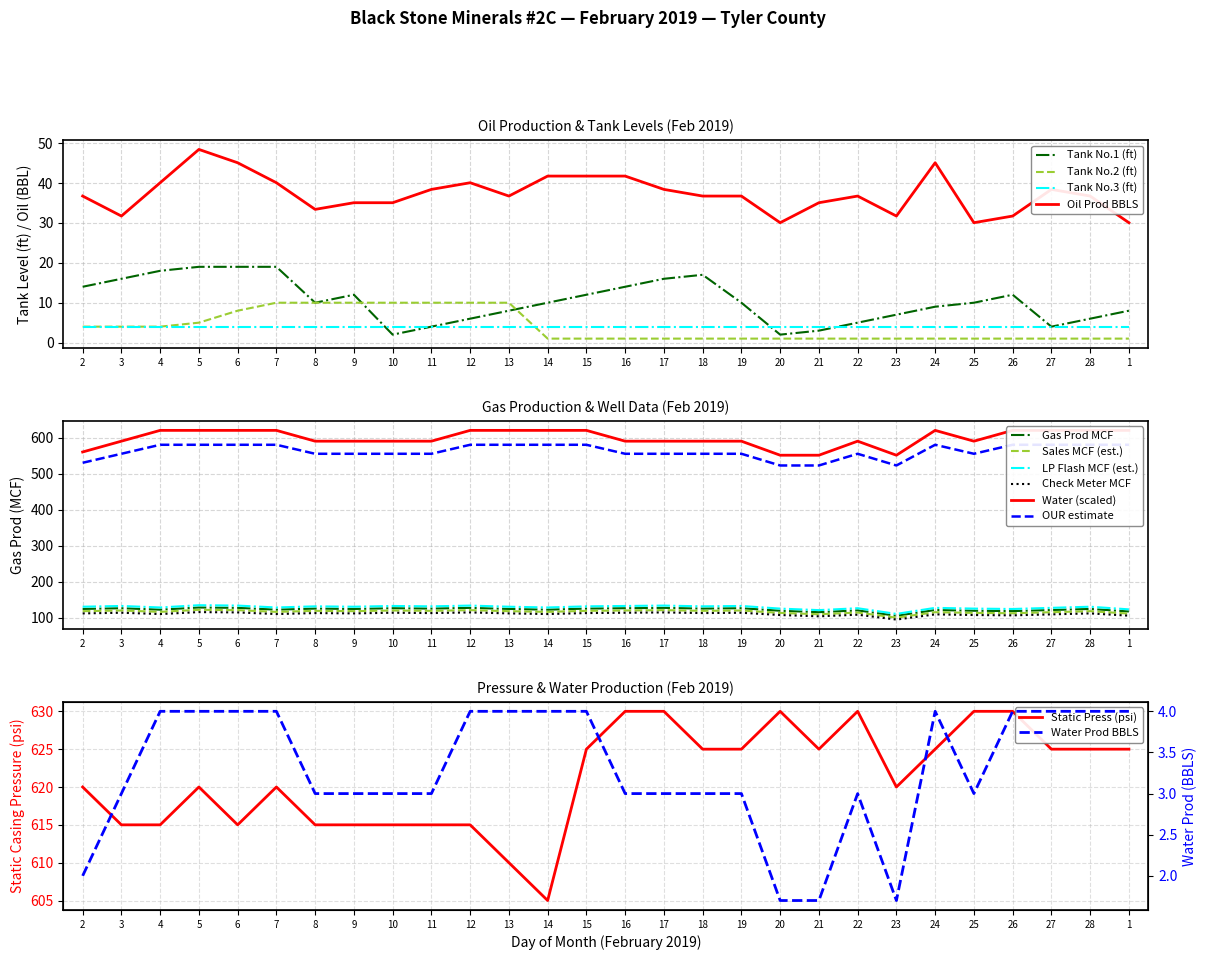

Is it true that Oil Prod BBLS equals 31.7 at 26?

True